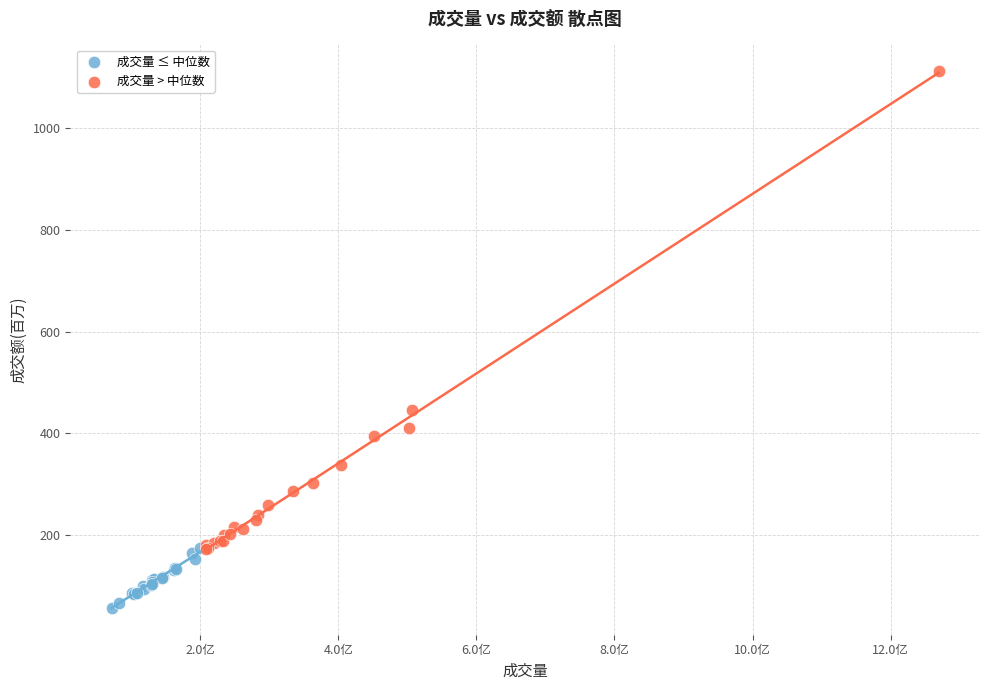

Which series reaches the minimum Y coordinate?

成交量 ≤ 中位数